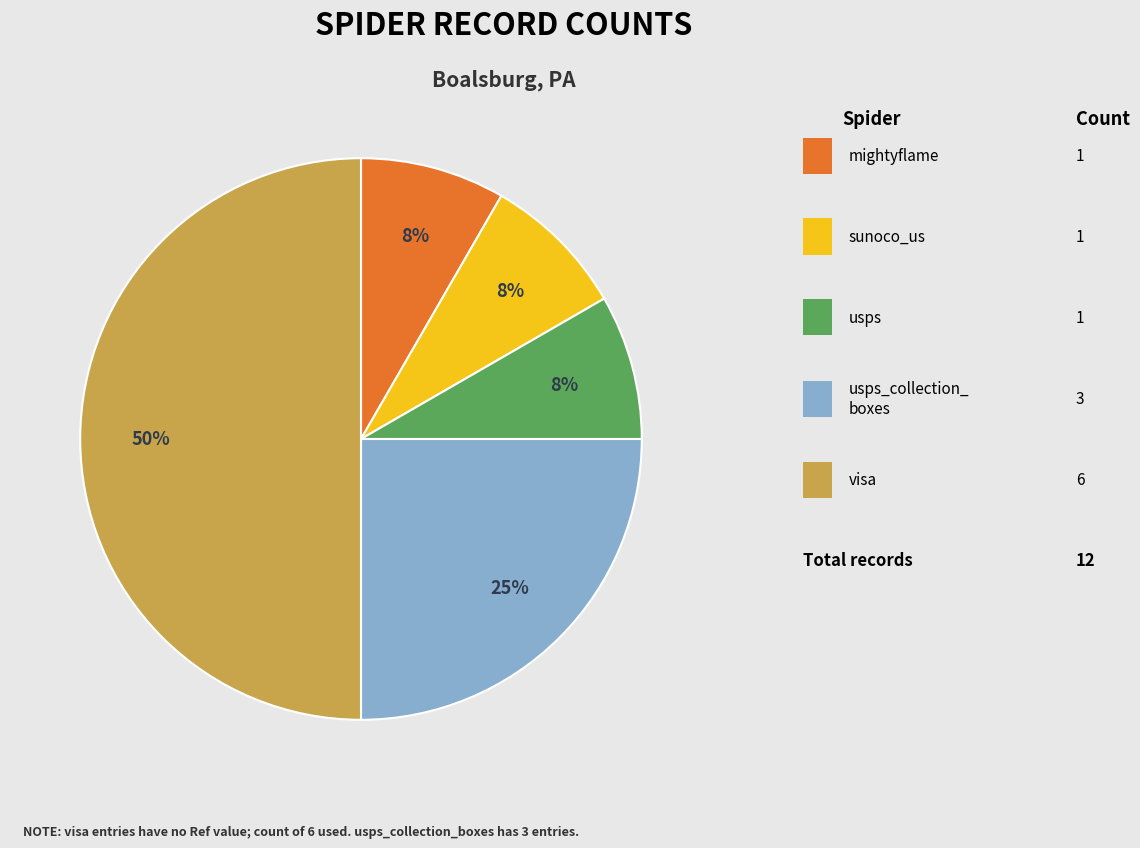

To the nearest percent, what is the average slice percentage?

20%